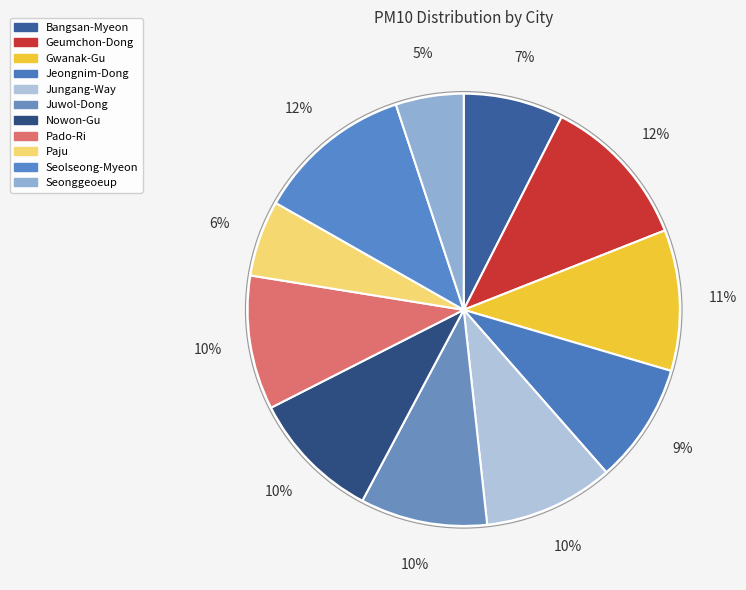

Does any single category account for the majority?

No